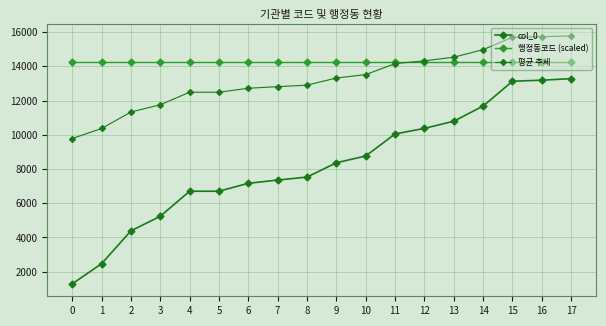

What is the spread (max minus min) of values at 6?

7111.3